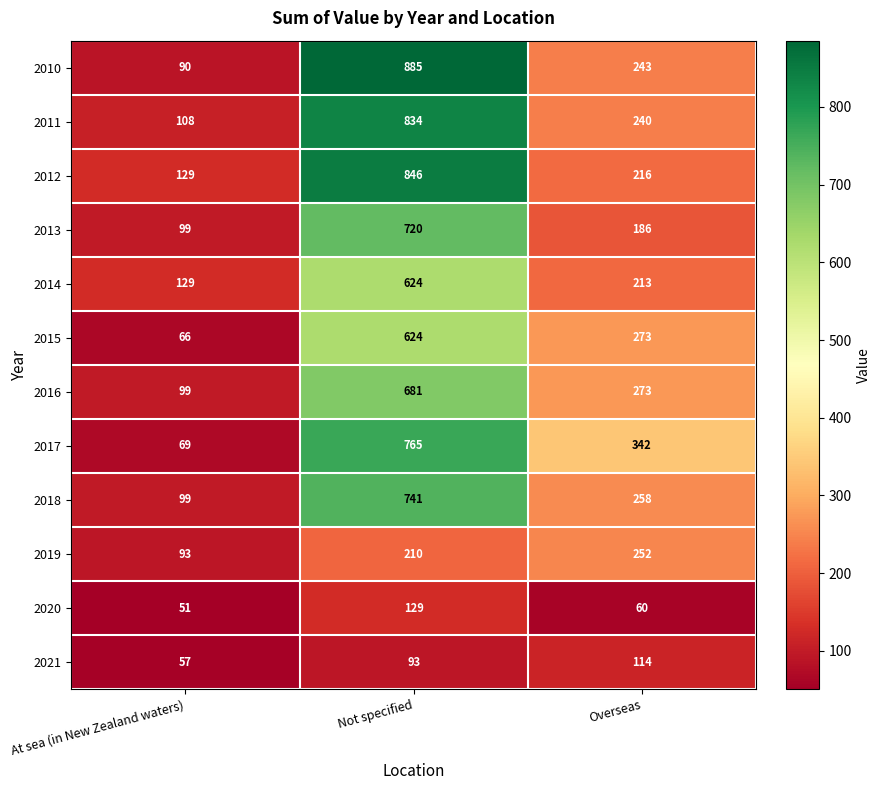

Which series has the widest spread of values?

2010